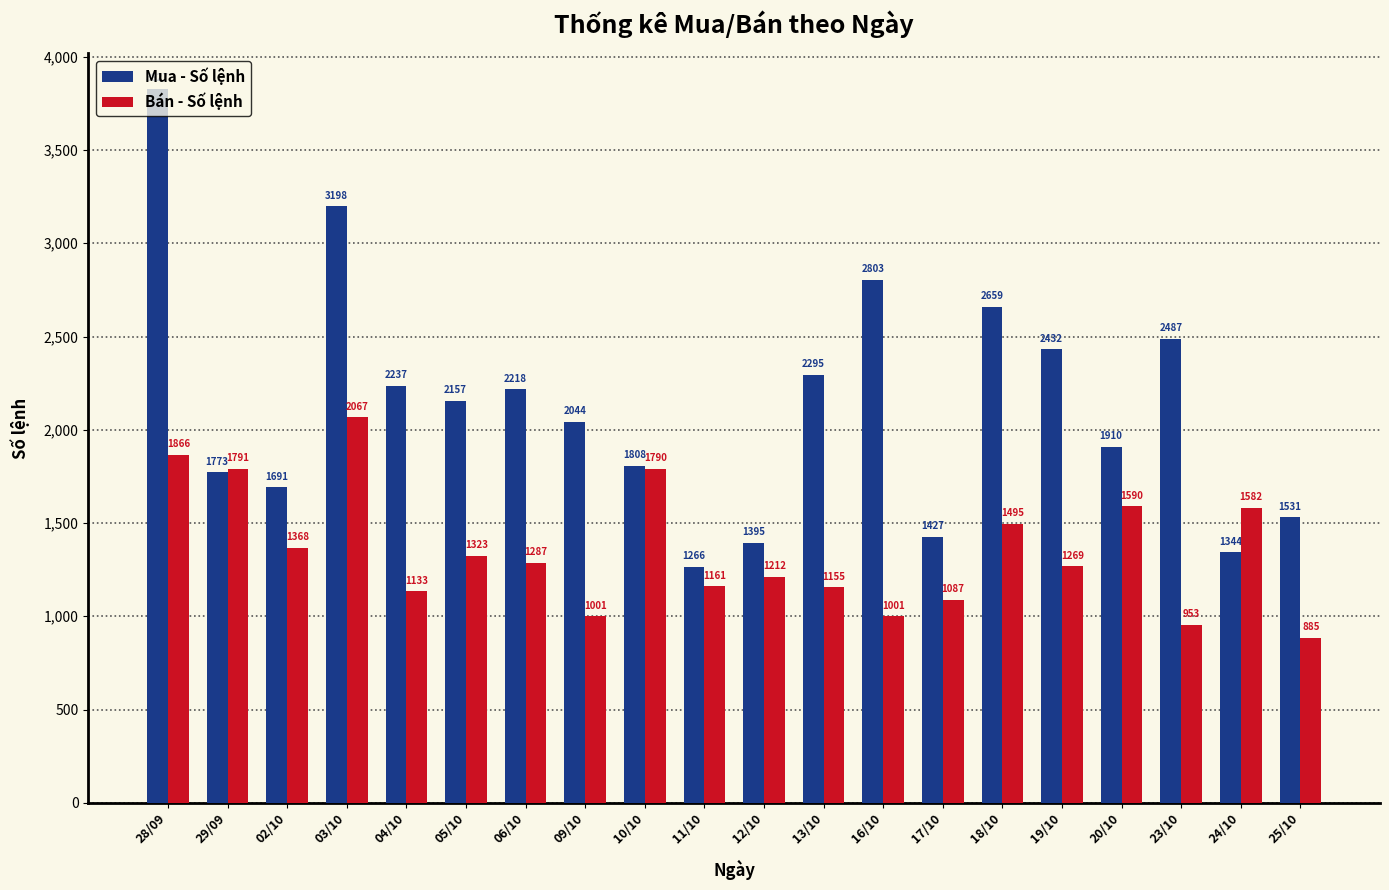

Reading left to right, extract all data points from this chart.

Mua - Số lệnh: 3827	1773	1691	3198	2237	2157	2218	2044	1808	1266	1395	2295	2803	1427	2659	2432	1910	2487	1344	1531
Bán - Số lệnh: 1866	1791	1368	2067	1133	1323	1287	1001	1790	1161	1212	1155	1001	1087	1495	1269	1590	953	1582	885